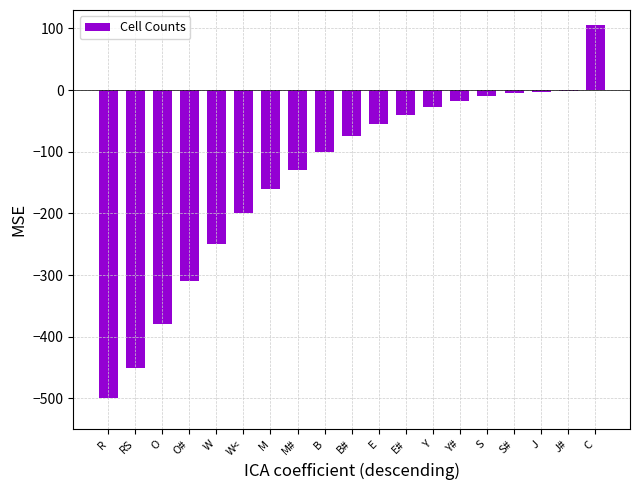

Where does the data first go above -75?

E